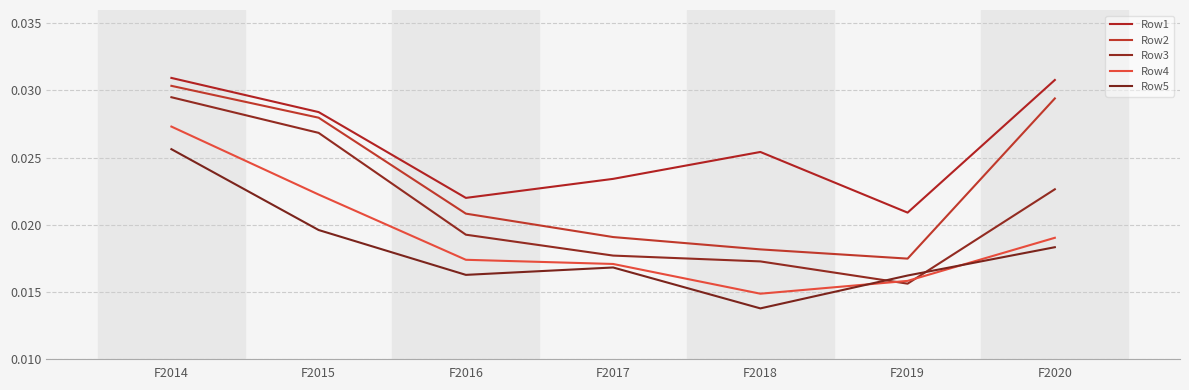

Is the value of Row1 at F2017 greater than the value of Row5 at F2018?

Yes